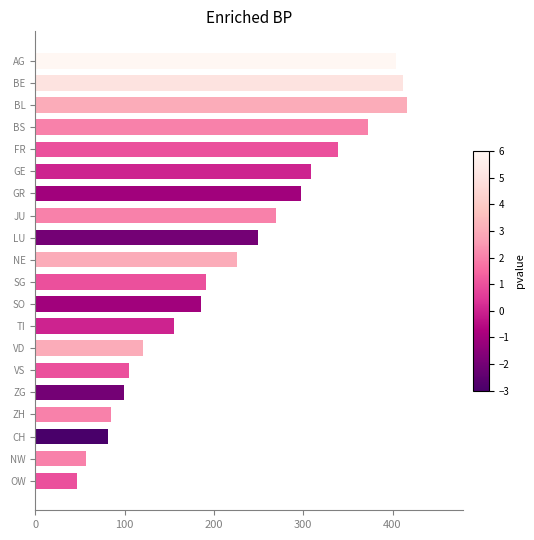

Reading bottom to top, list all the values displayed in this chart.

OW=46	NW=57	CH=81	ZH=85	ZG=99	VS=105	VD=121	TI=155	SO=185	SG=191	NE=226	LU=249	JU=270	GR=298	GE=309	FR=339	BS=372	BL=416	BE=412	AG=404